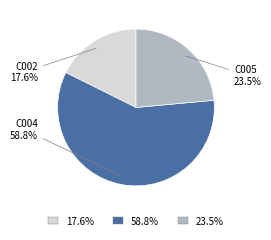

Does any single category account for the majority?

Yes